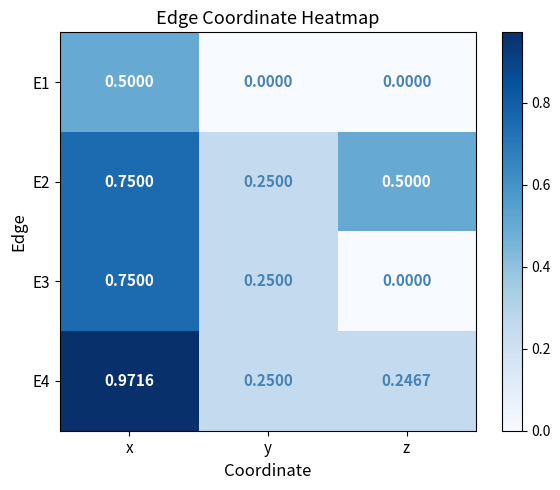

List the labels in order of E3 value, largest first.

x, y, z